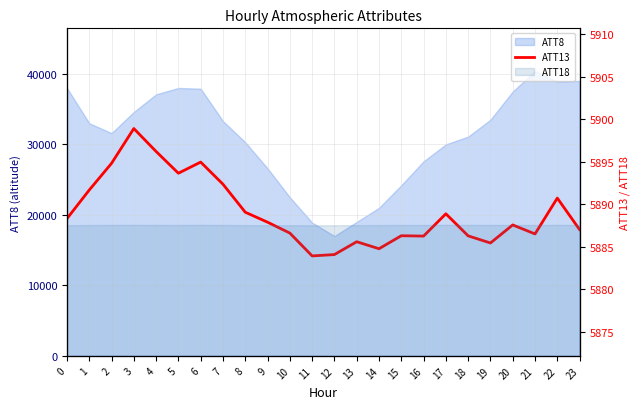

Reading left to right, what are all the values shown in this chart?

0=5888.3	1=5891.7	2=5894.8	3=5898.9	4=5896.2	5=5893.7	6=5895.0	7=5892.4	8=5889.1	9=5887.9	10=5886.6	11=5883.9	12=5884.1	13=5885.6	14=5884.8	15=5886.3	16=5886.3	17=5888.9	18=5886.3	19=5885.4	20=5887.6	21=5886.5	22=5890.7	23=5887.0